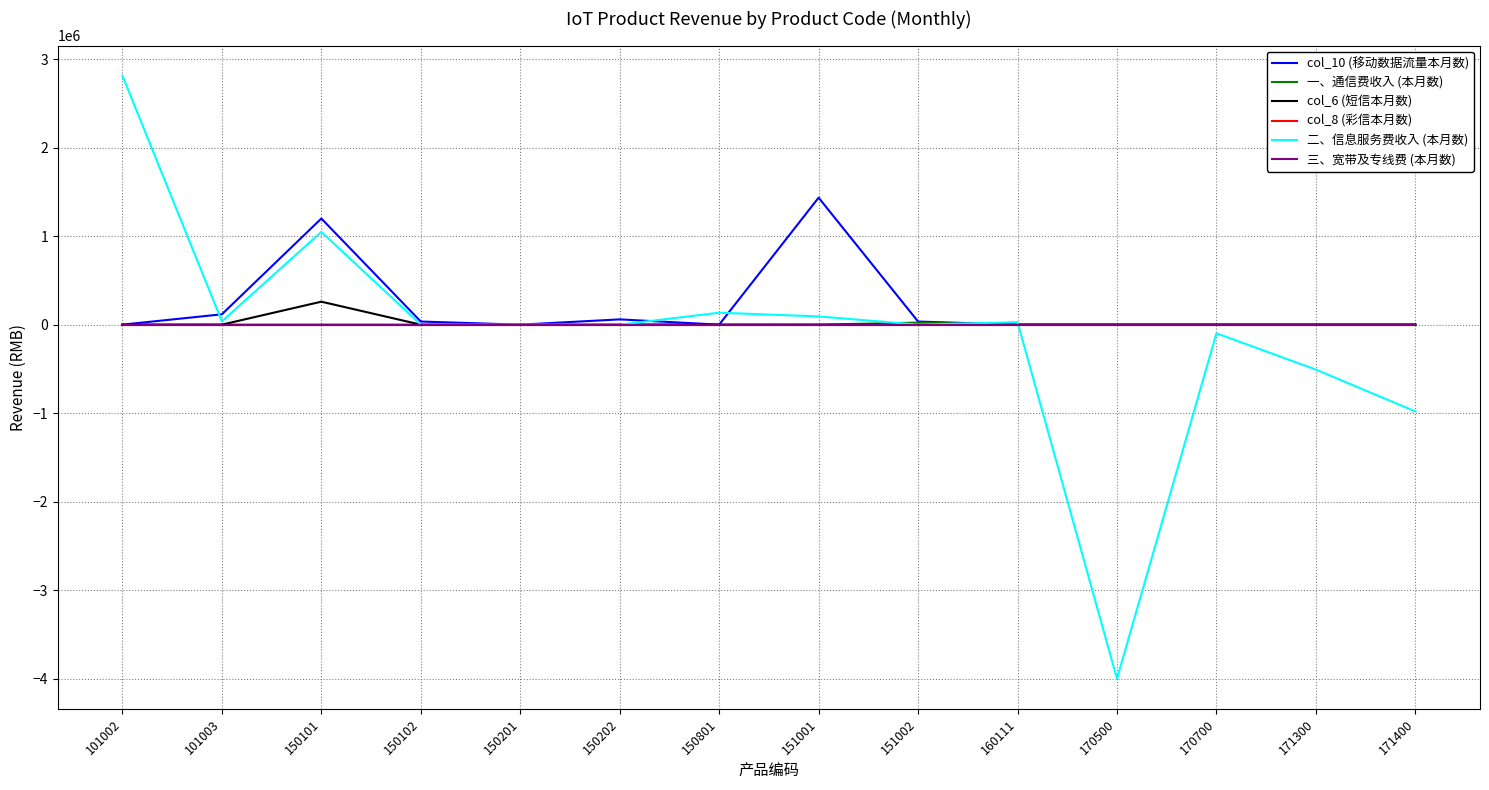

List the series in order of their peak value, highest first.

二、信息服务费收入 (本月数), col_10 (移动数据流量本月数), col_6 (短信本月数), 一、通信费收入 (本月数), col_8 (彩信本月数), 三、宽带及专线费 (本月数)